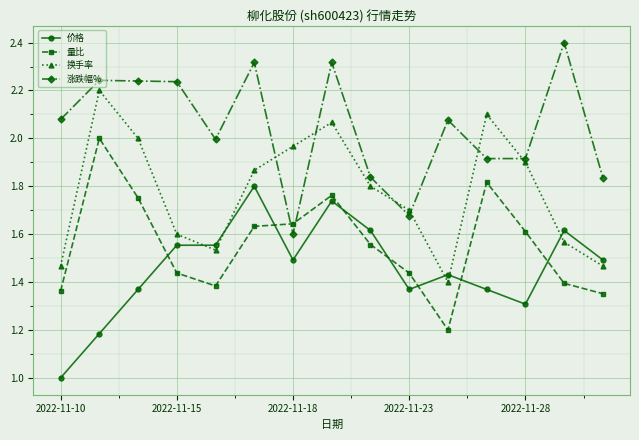

What is the smallest value displayed?

1.0